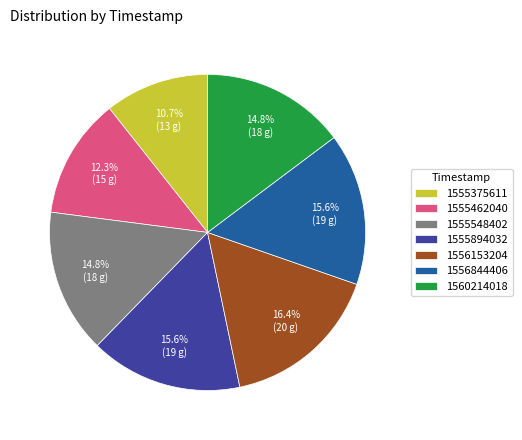

To the nearest percent, what is the difference between the 1560214018 and 1555462040 slice percentages?

2%